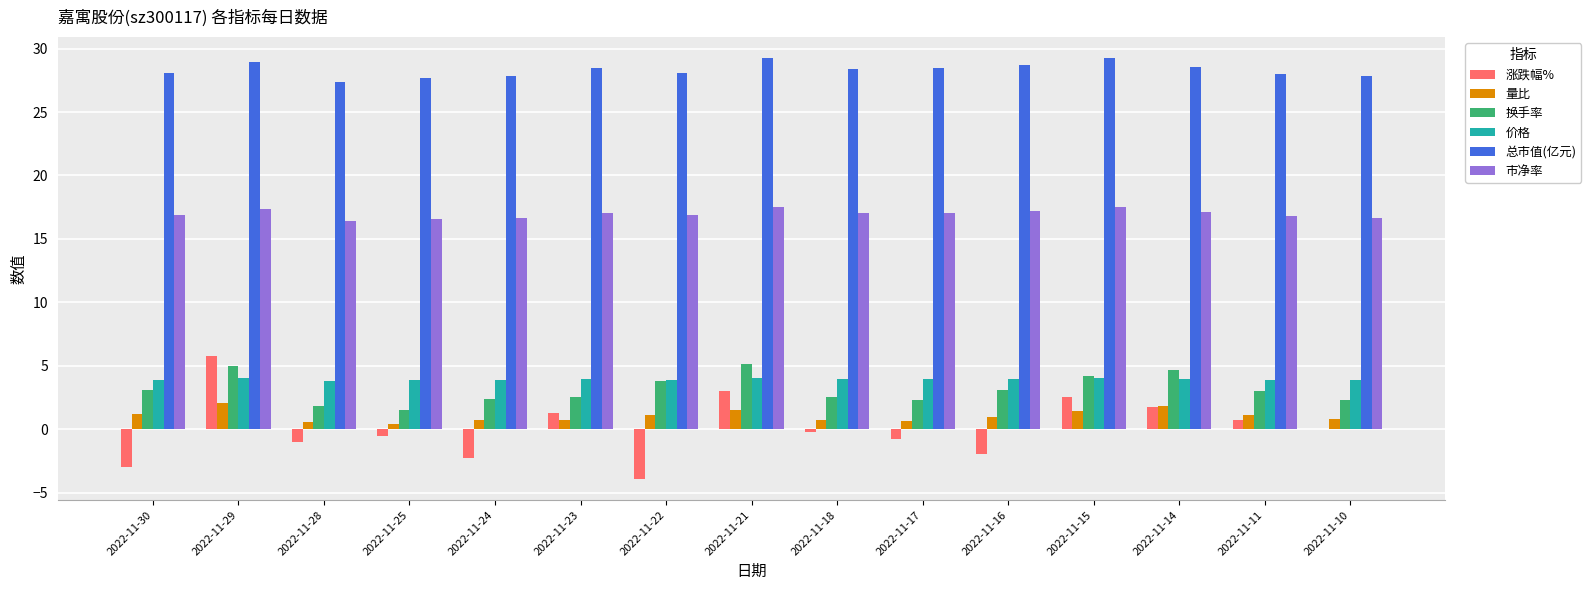

Is it true that 涨跌幅% equals 4.2 at 2022-11-21?

False